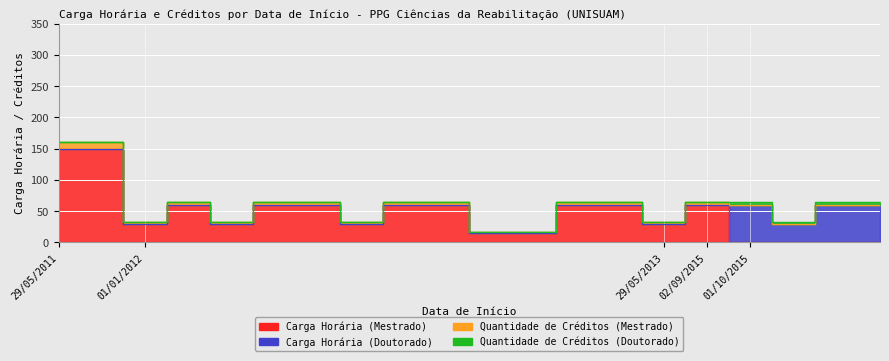

What is the difference between the second highest and second lowest values in the Quantidade de Créditos (Mestrado) series?

10